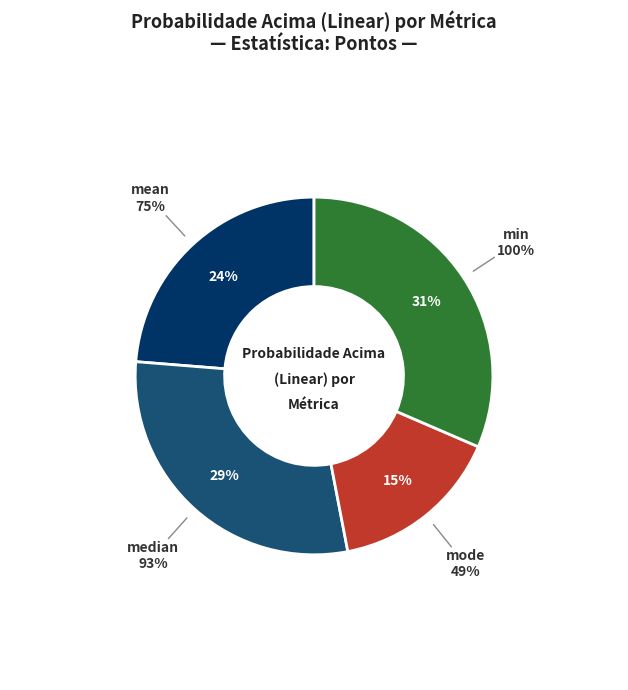

Does median account for over 50% of the chart?

No